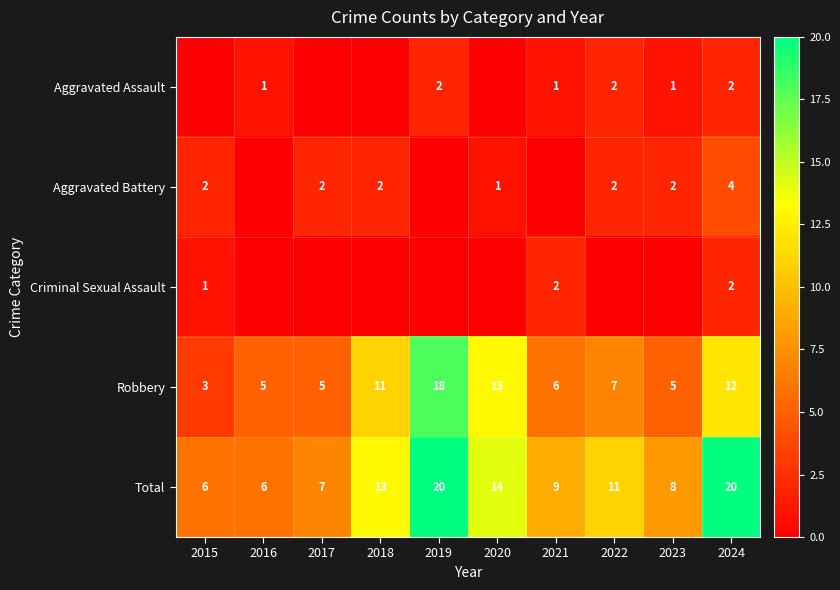

Where does the Total series first go above 11?

2018